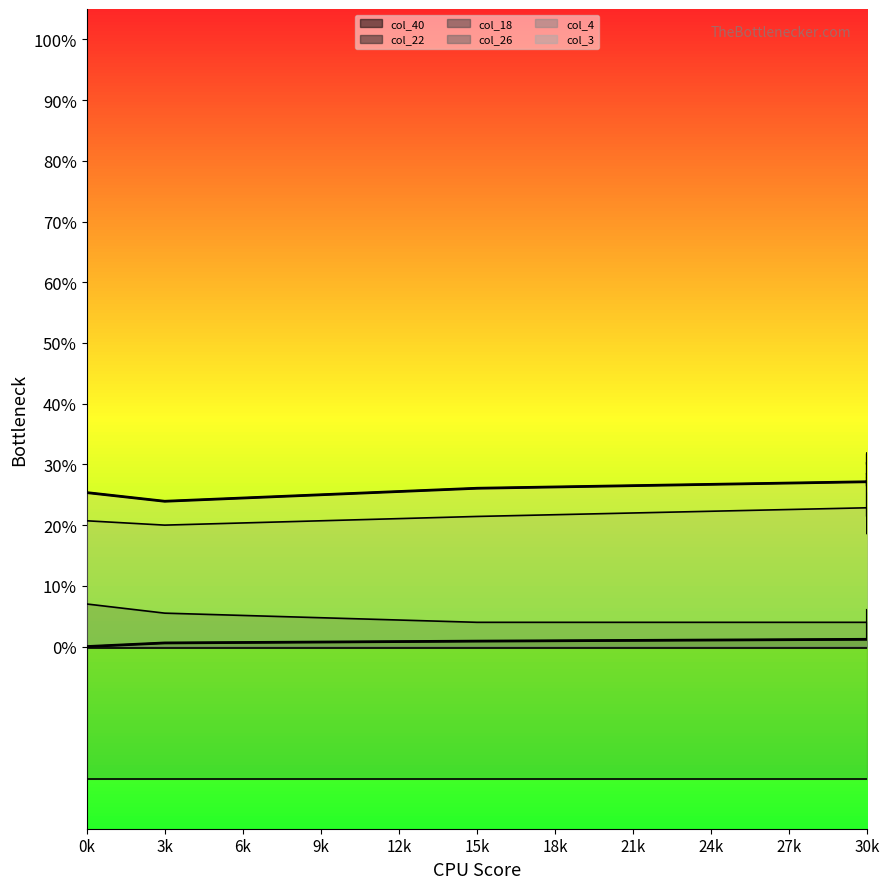

Which series has the largest total across all categories?

col_3 (line)